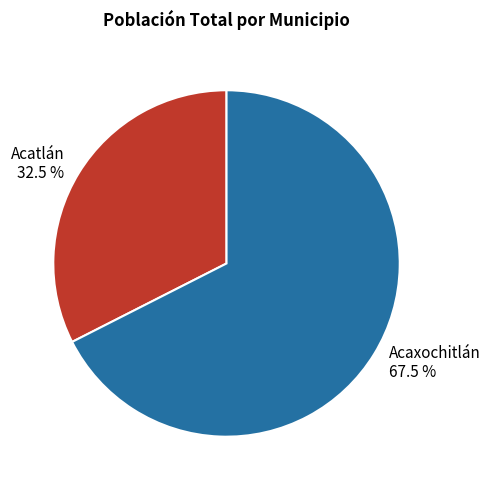

Is the sum of Acatlán and Acaxochitlán greater than half?

Yes